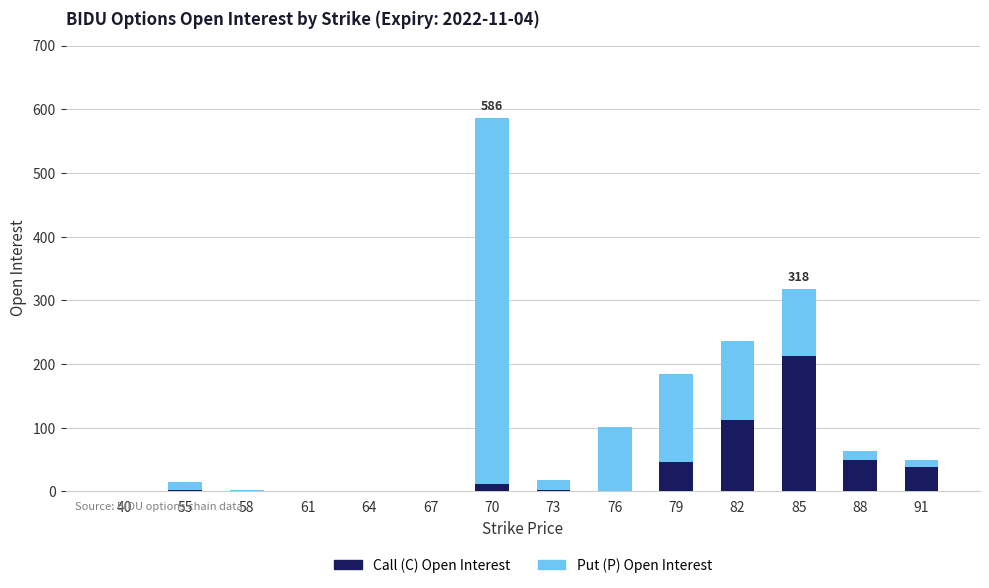

What is the sum of all Call (C) Open Interest values?

476